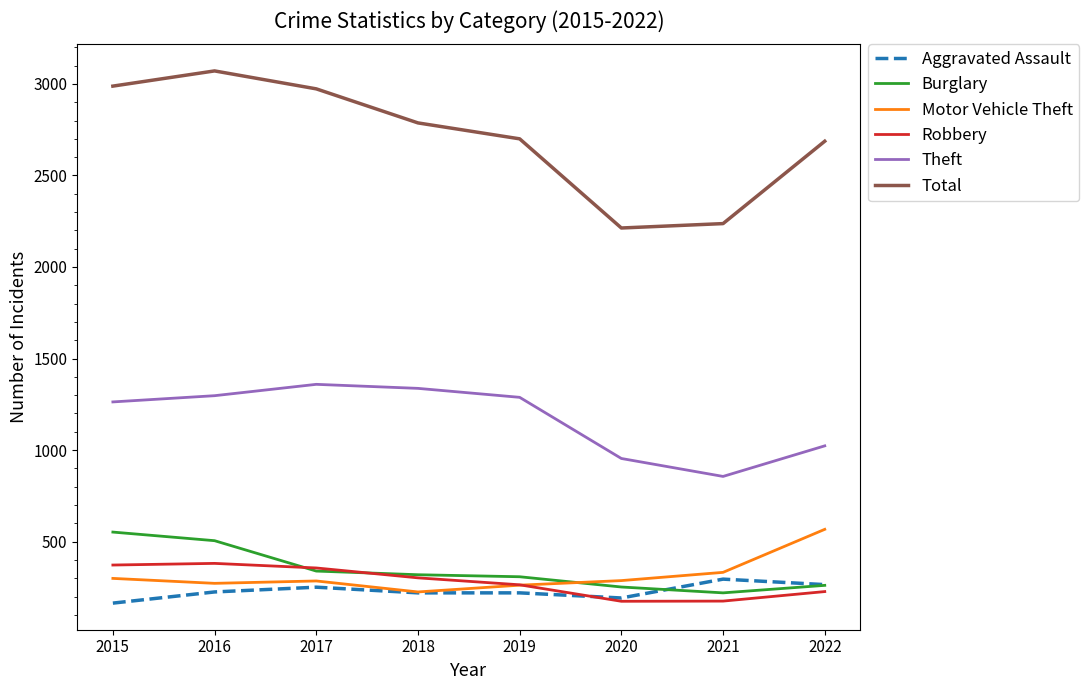

At which label is Theft closest to 1107?

2022